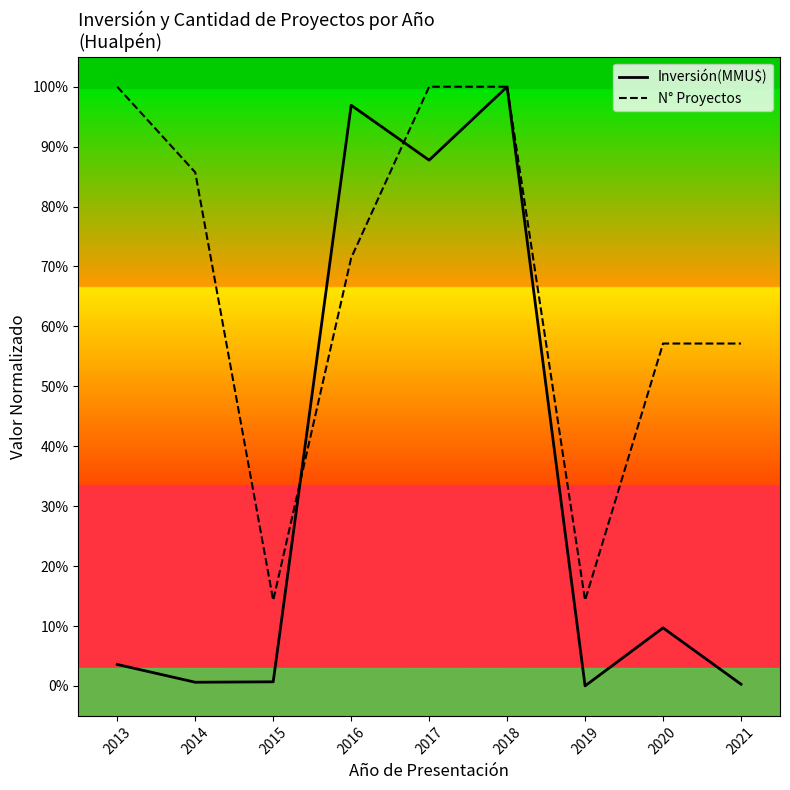

What is the sum of the N° Proyectos values at 2015 and 2020?

0.7